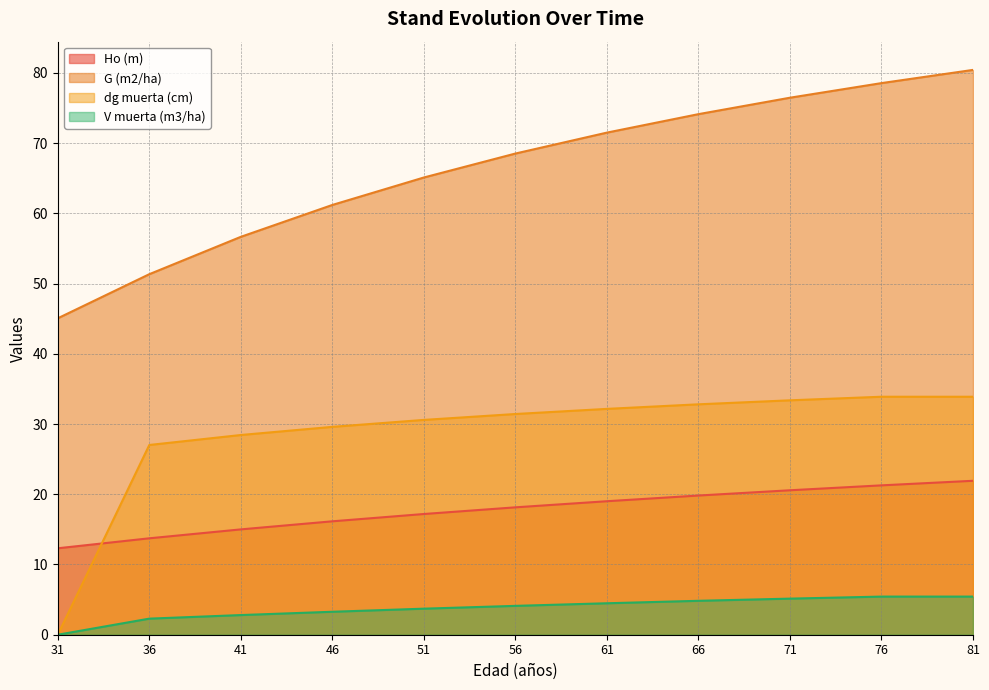

Reading left to right, extract all data points from this chart.

Ho (m): 31=12.3	36=13.7	41=15.0	46=16.1	51=17.2	56=18.1	61=19.0	66=19.8	71=20.6	76=21.3	81=21.9
G (m2/ha): 31=45.1	36=51.3	41=56.7	46=61.2	51=65.1	56=68.5	61=71.5	66=74.1	71=76.5	76=78.5	81=80.4
dg muerta (cm): 31=0.0	36=27.0	41=28.4	46=29.6	51=30.6	56=31.4	61=32.2	66=32.8	71=33.4	76=33.9	81=33.9
V muerta (m3/ha): 31=0.0	36=2.3	41=2.8	46=3.3	51=3.7	56=4.1	61=4.5	66=4.8	71=5.1	76=5.4	81=5.4